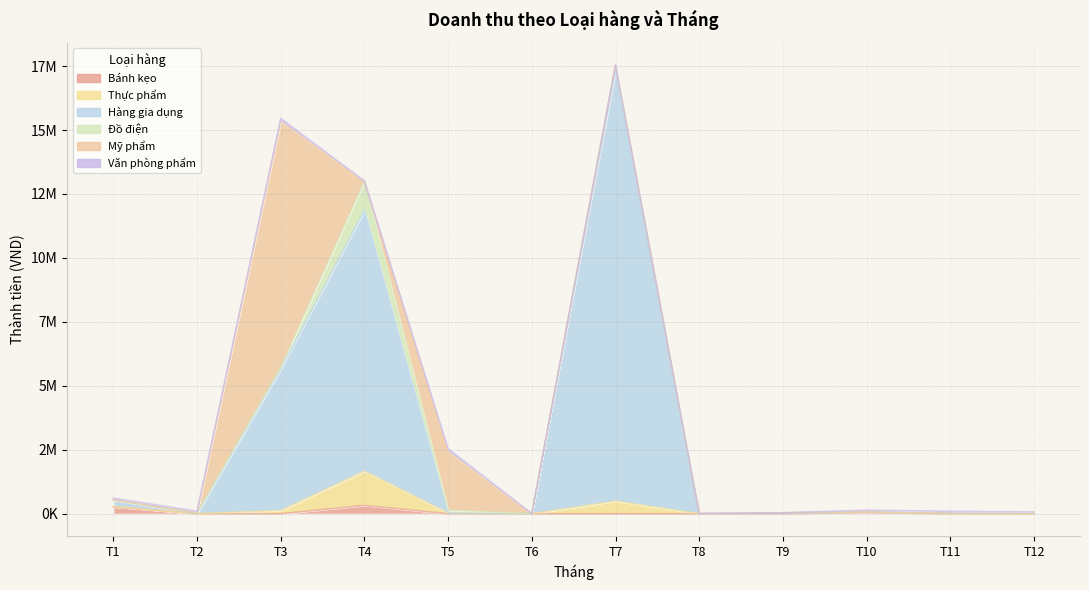

True or false: Thực phẩm and Hàng gia dụng intersect in this chart.

False